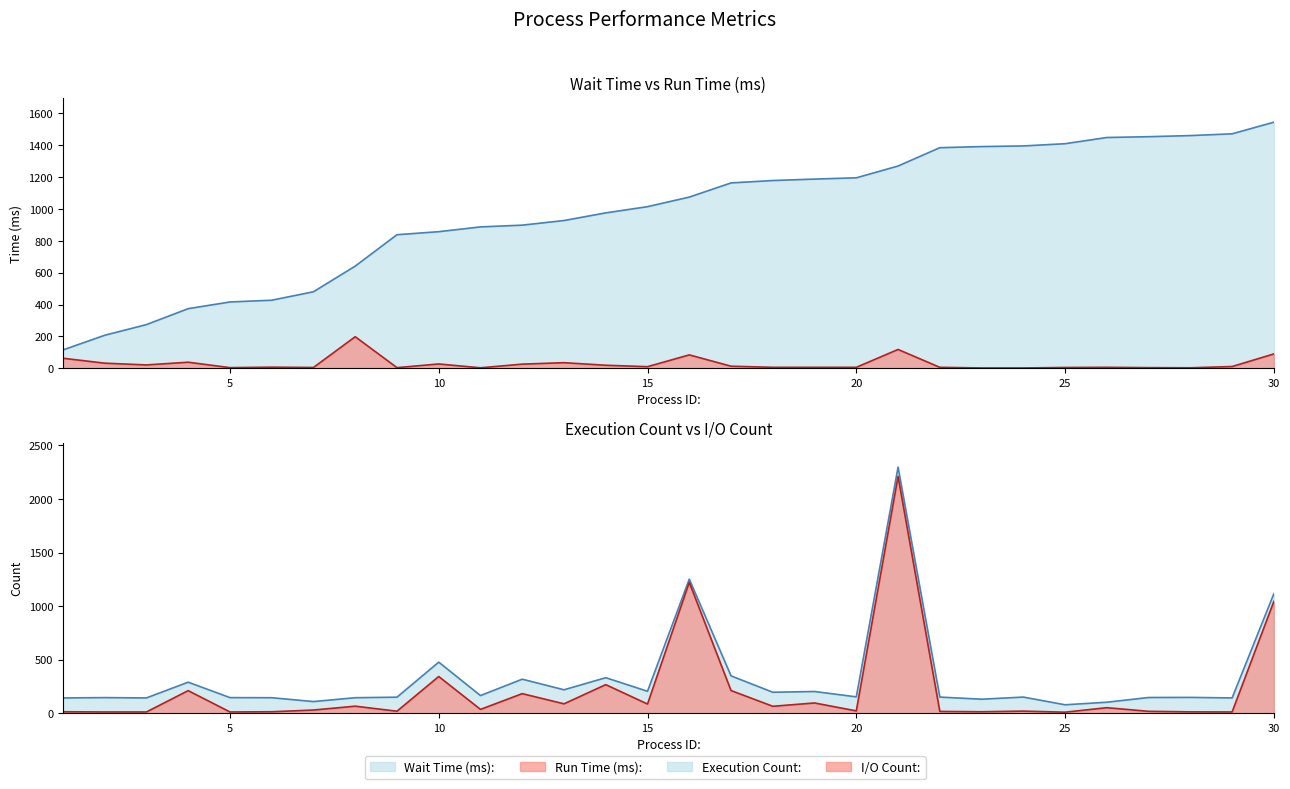

Does the chart have visible grid lines?

No